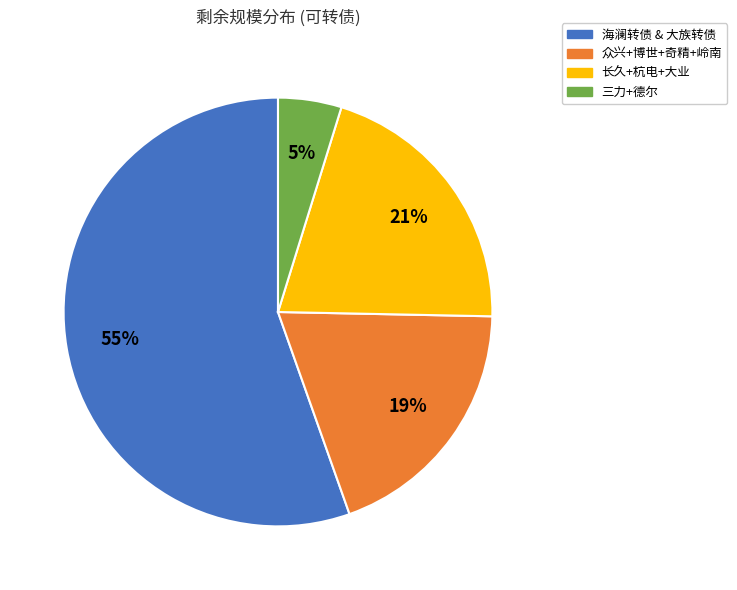

To the nearest percent, what portion does 长久+杭电+大业 represent?

21%